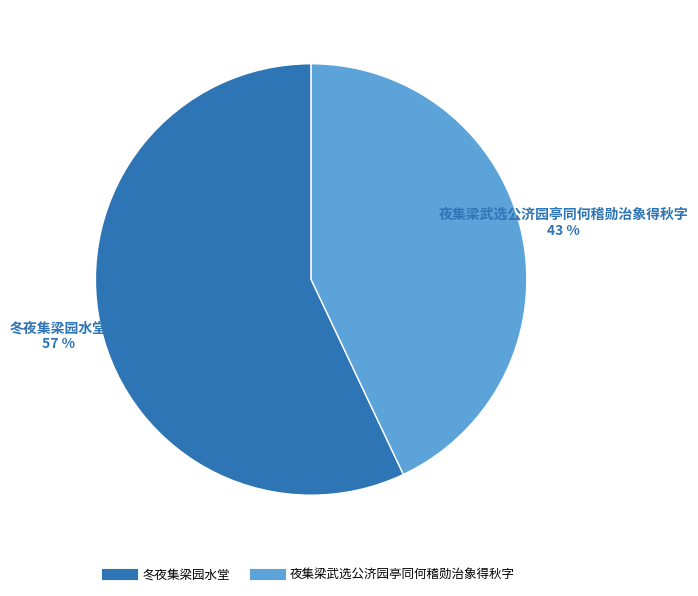

Which category accounts for the majority?

冬夜集梁园水堂